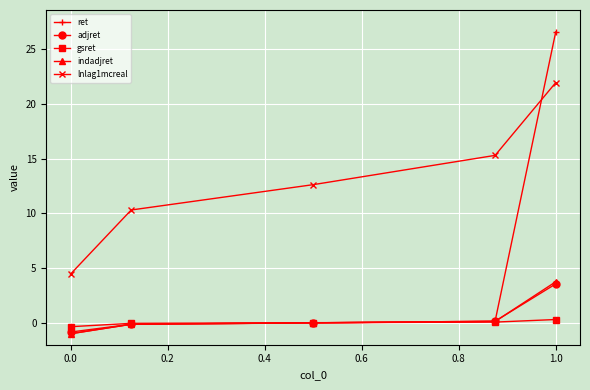

True or false: ret has more than 1 points higher than both neighbors.

False